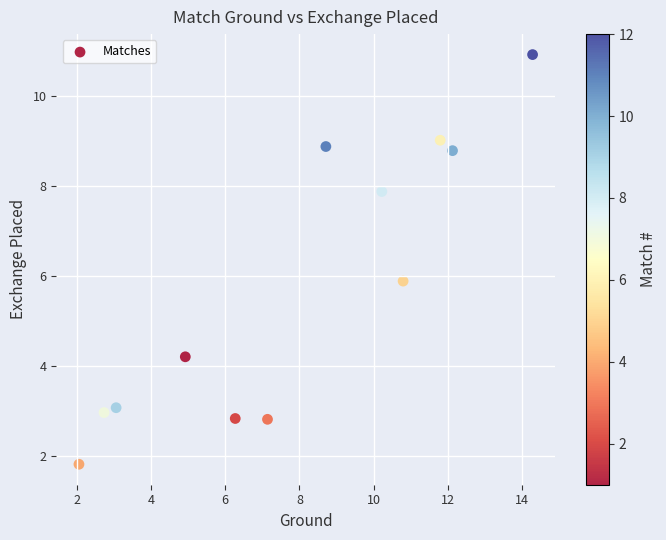

What Y value in the scatter plot is closest to 6?

5.9